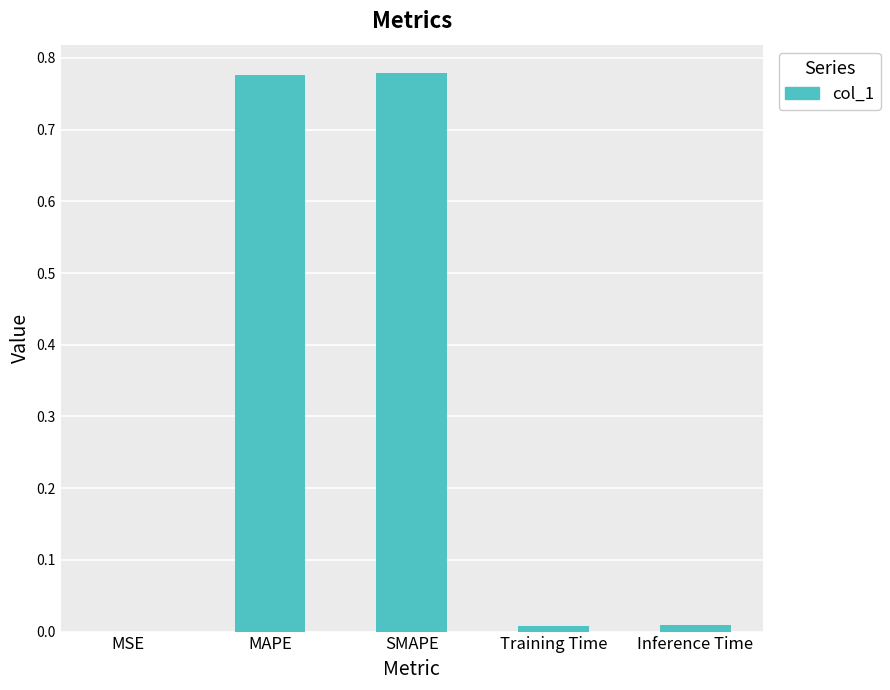

The chart shows a value of 0.0 at Training Time. True or false?

True